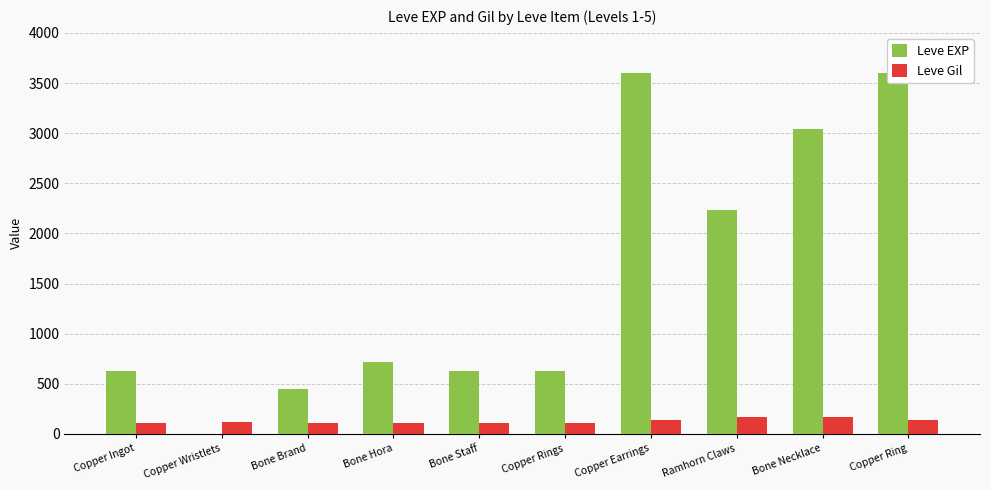

Is it true that Leve Gil equals 116 at Copper Wristlets?

True